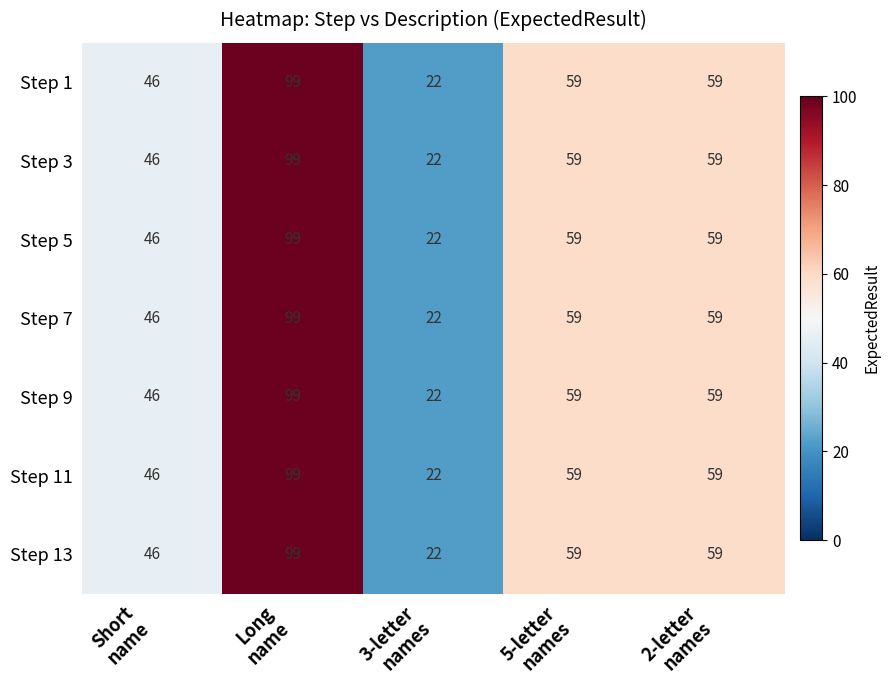

What is the greatest value displayed?

99